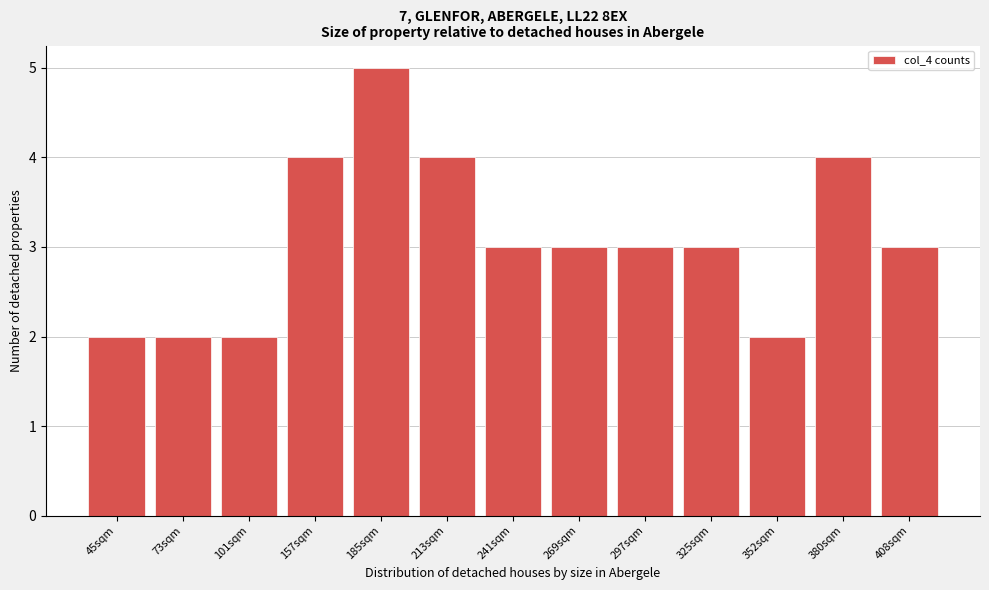

Reading left to right, transcribe all the data shown in this chart.

45sqm=2	73sqm=2	101sqm=2	157sqm=4	185sqm=5	213sqm=4	241sqm=3	269sqm=3	297sqm=3	325sqm=3	352sqm=2	380sqm=4	408sqm=3